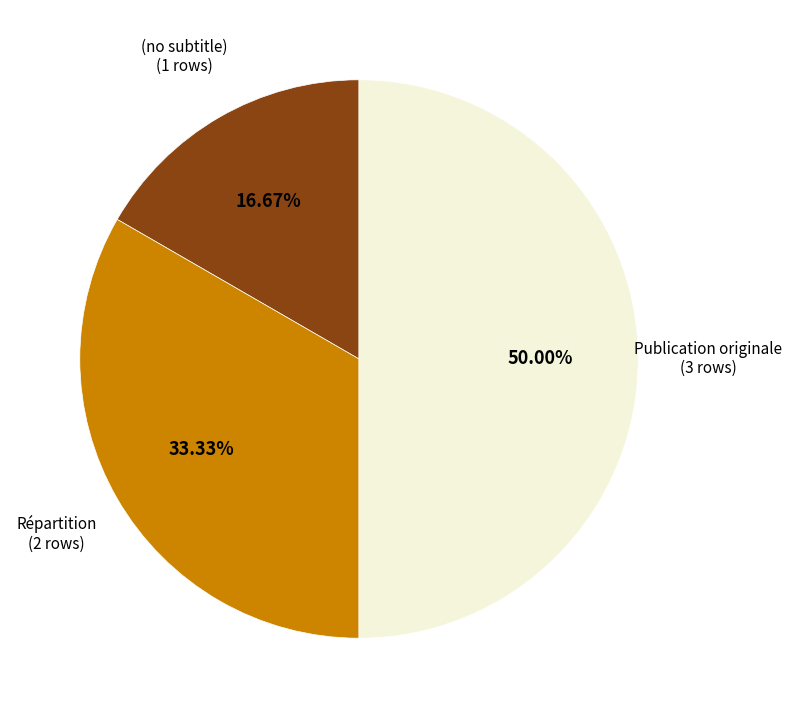

Rank the categories by value from lowest to highest.

(no subtitle), Répartition, Publication originale